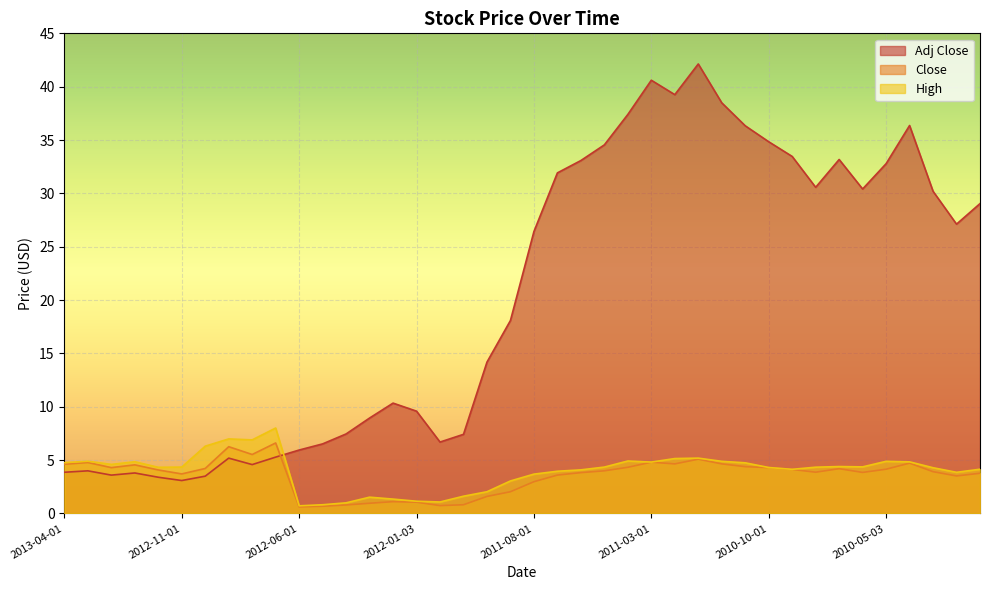

What are all the series names shown in the legend?

Adj Close, Close, High